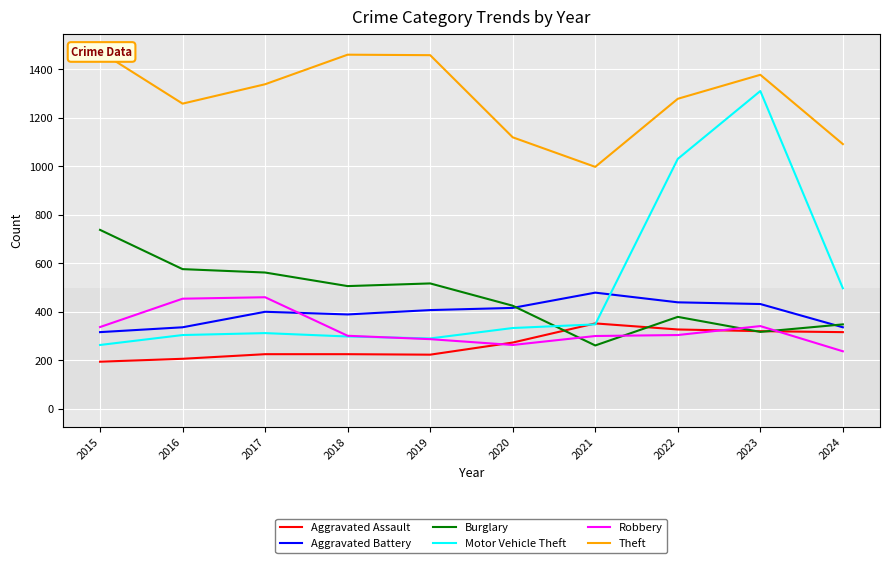

What is the difference between the maximum and second lowest values in the Aggravated Battery series?

143